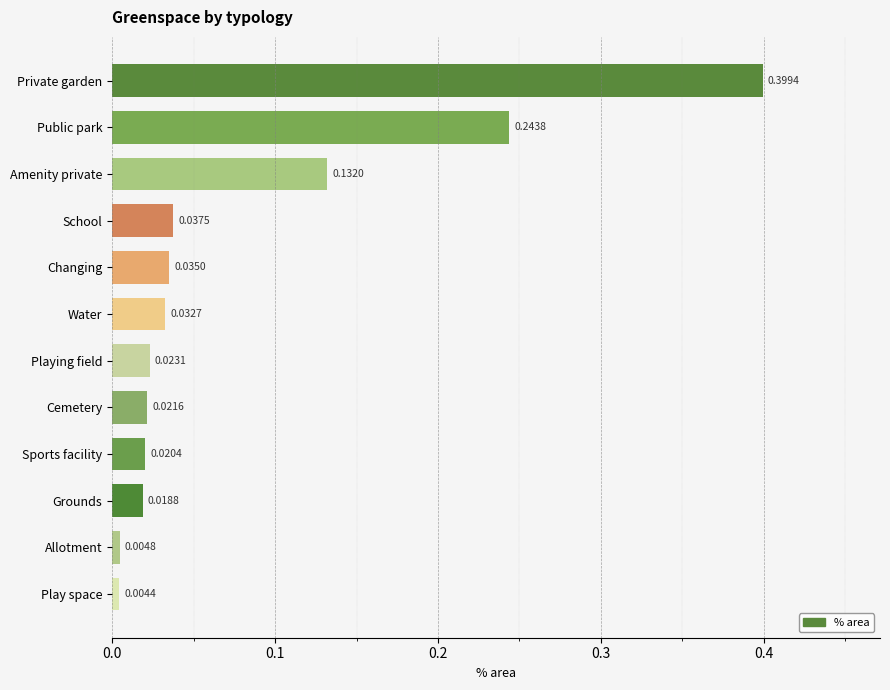

What is the label of the 5th bar from the bottom?

Cemetery